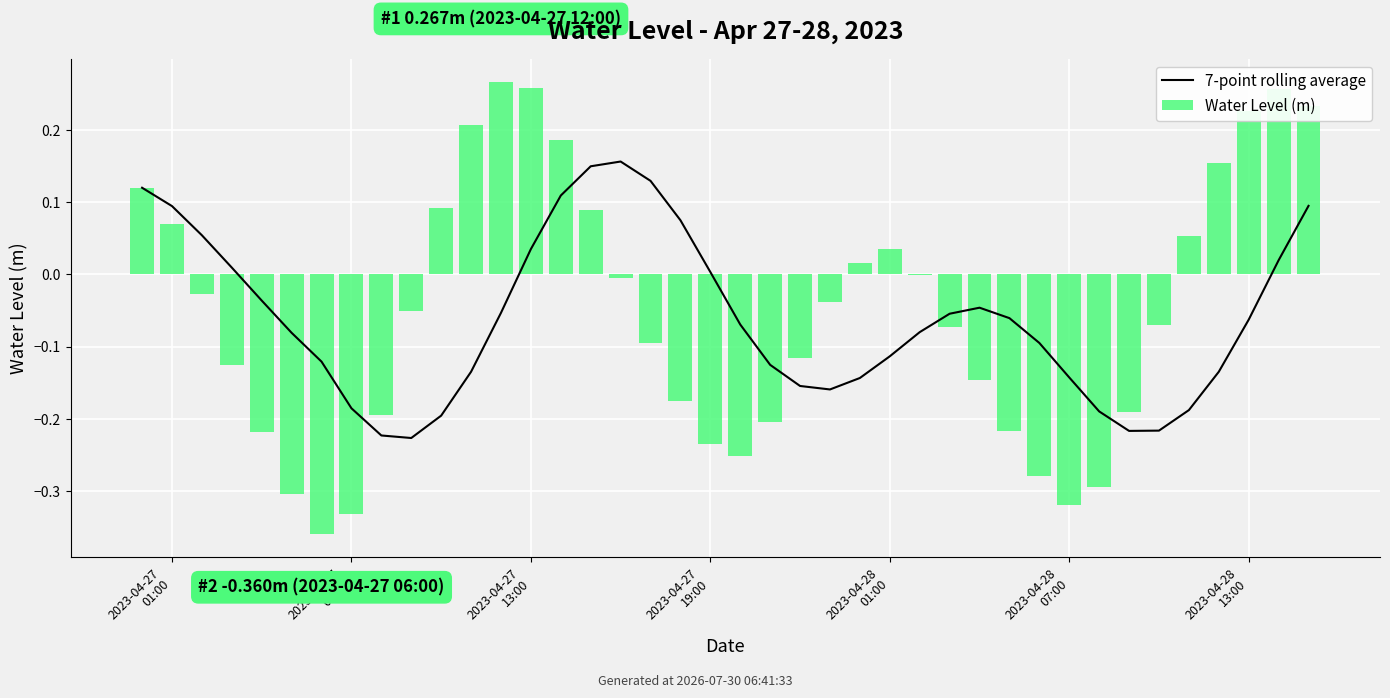

Rank the series at 22 from lowest to highest value.

7-point rolling average, Water Level (m)